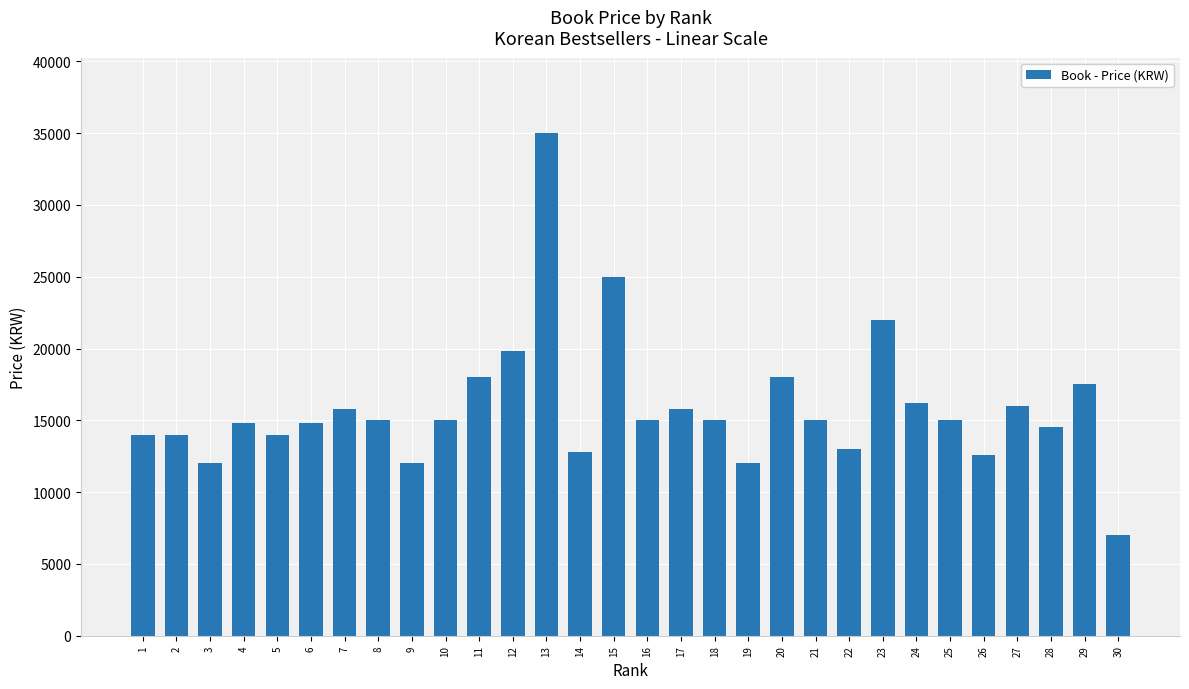

What is the difference between the second highest and second lowest values?

13000